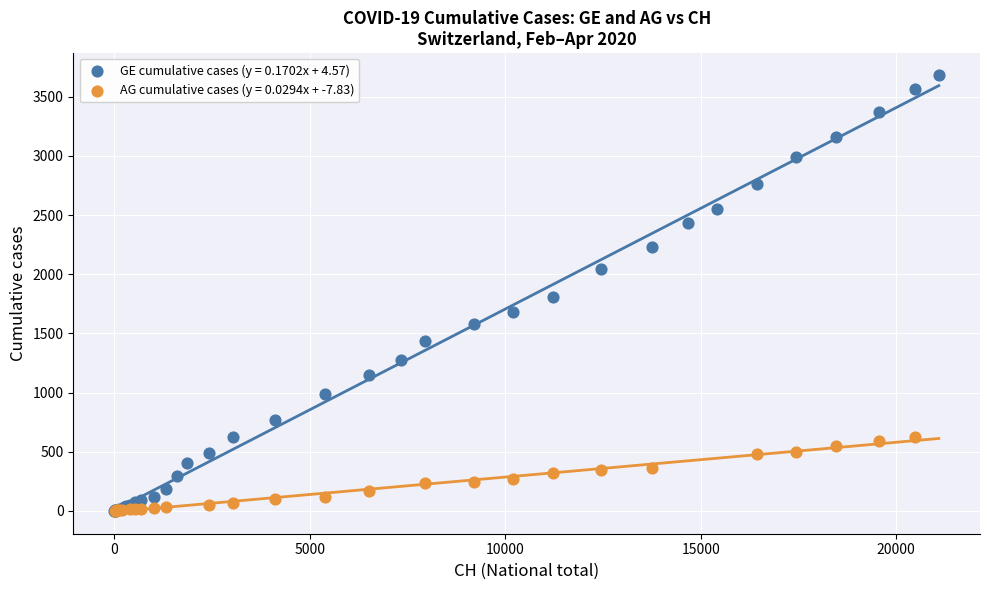

Which series has the largest Y range (max minus min)?

GE cumulative cases (y = 0.1702x + 4.57)